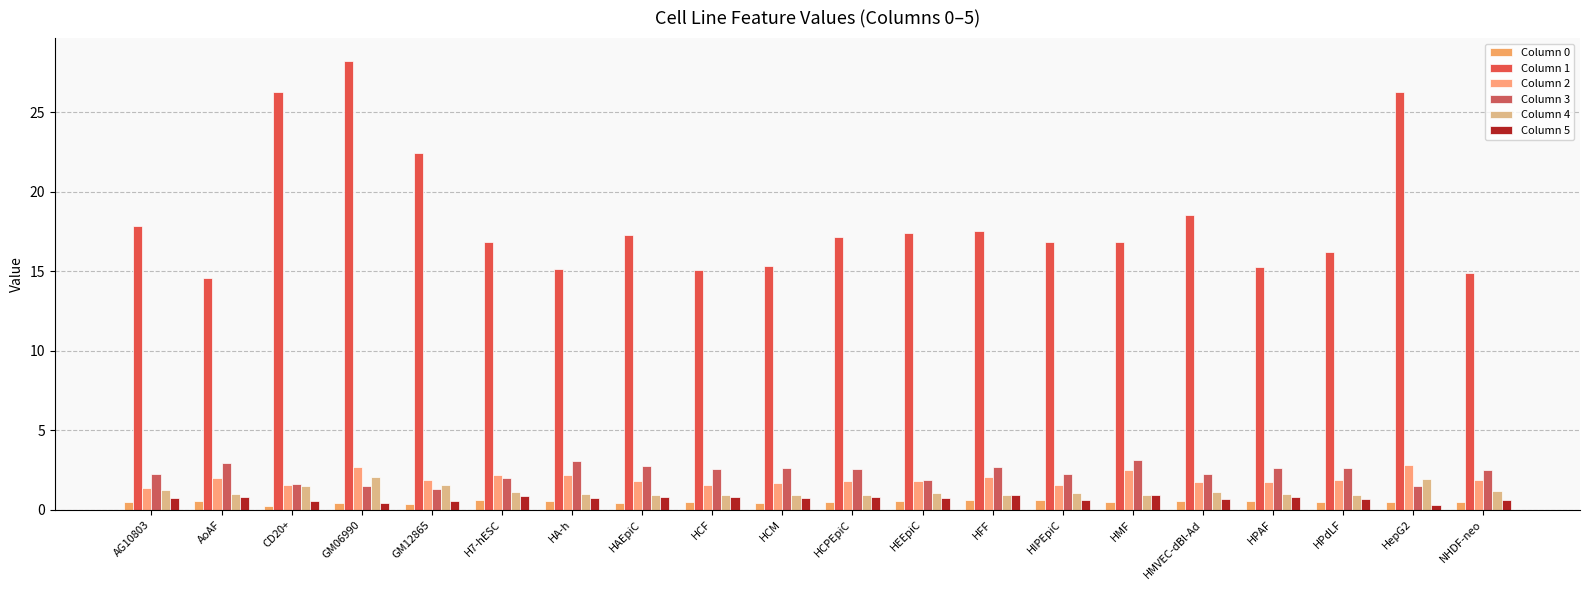

True or false: Column 1 has a value of 27.0 at HAEpiC.

False